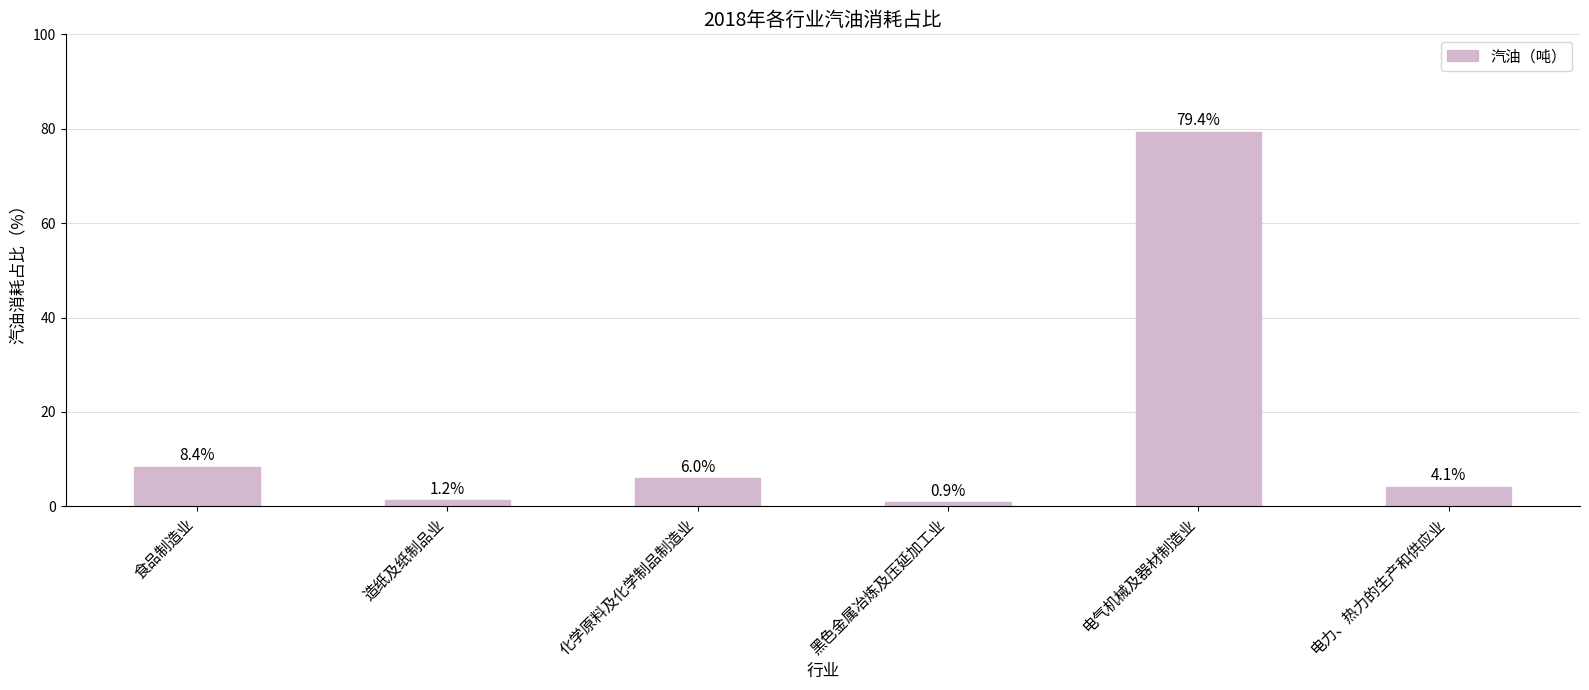

What is the change in value from 黑色金属冶炼及压延加工业 to 电气机械及器材制造业?

+78.5